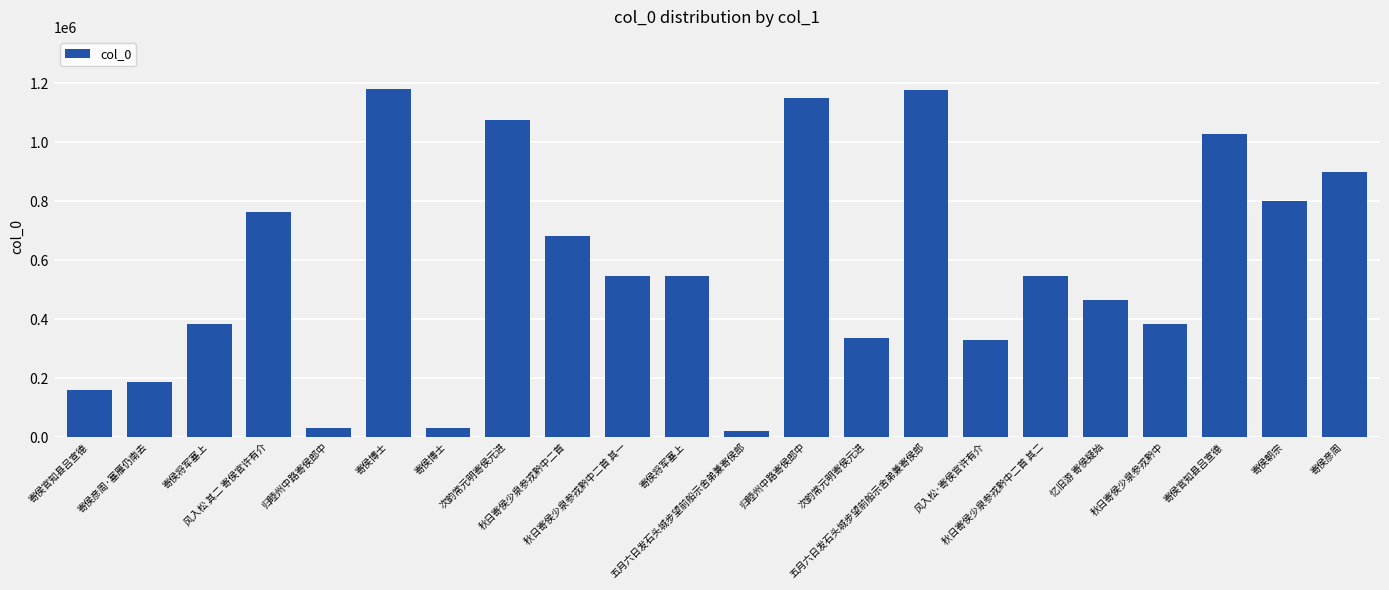

How many categories are shown in the chart?

22